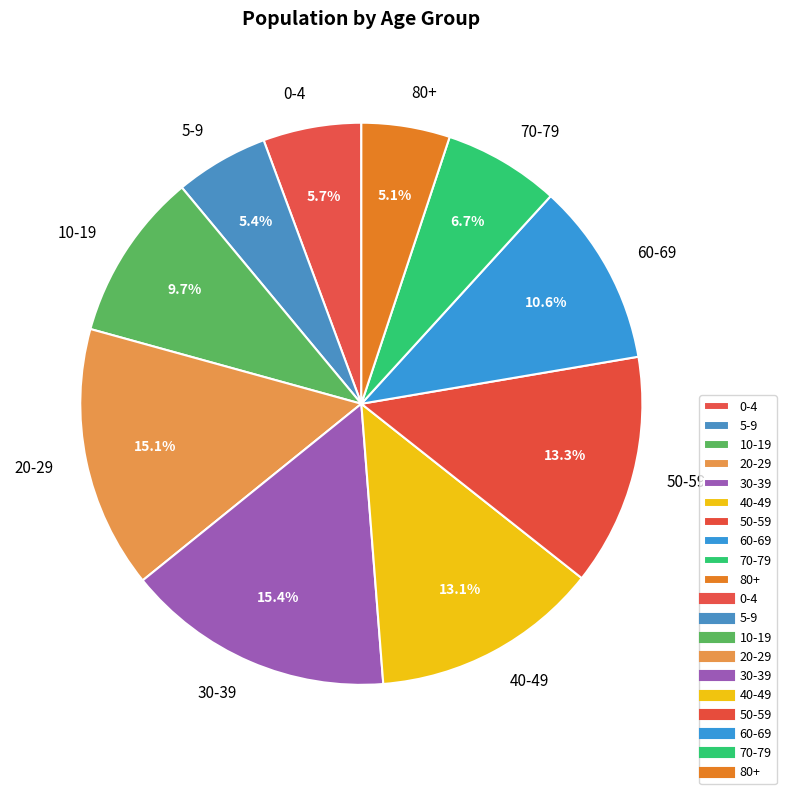

Does 50-59 represent more than half of the total?

No